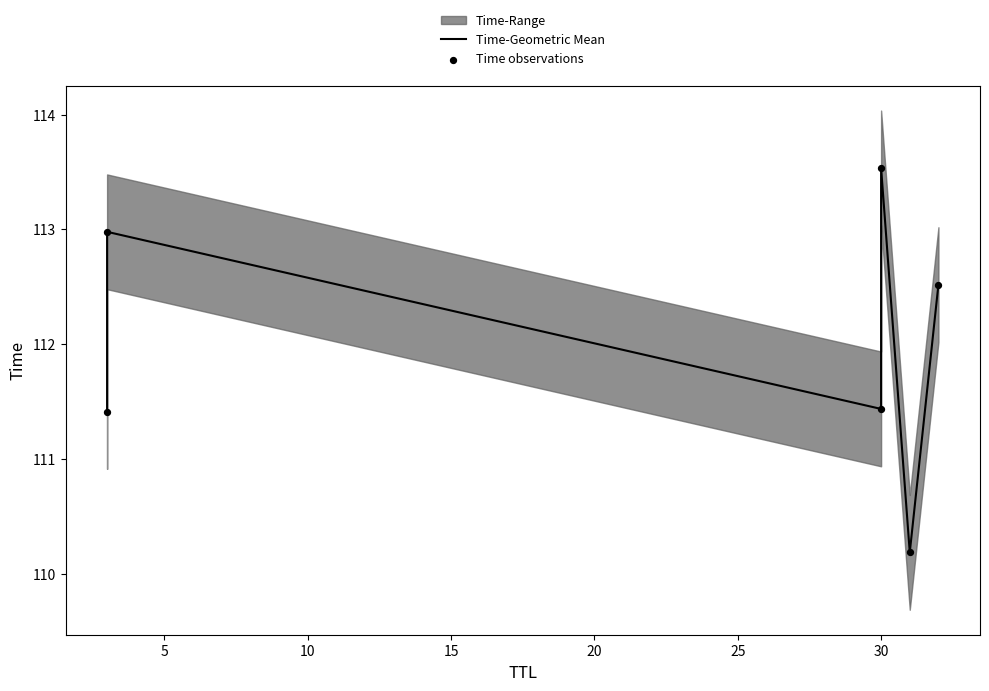

Is the value of Time observations at 0 greater than the value of Time-Geometric Mean at 0?

No